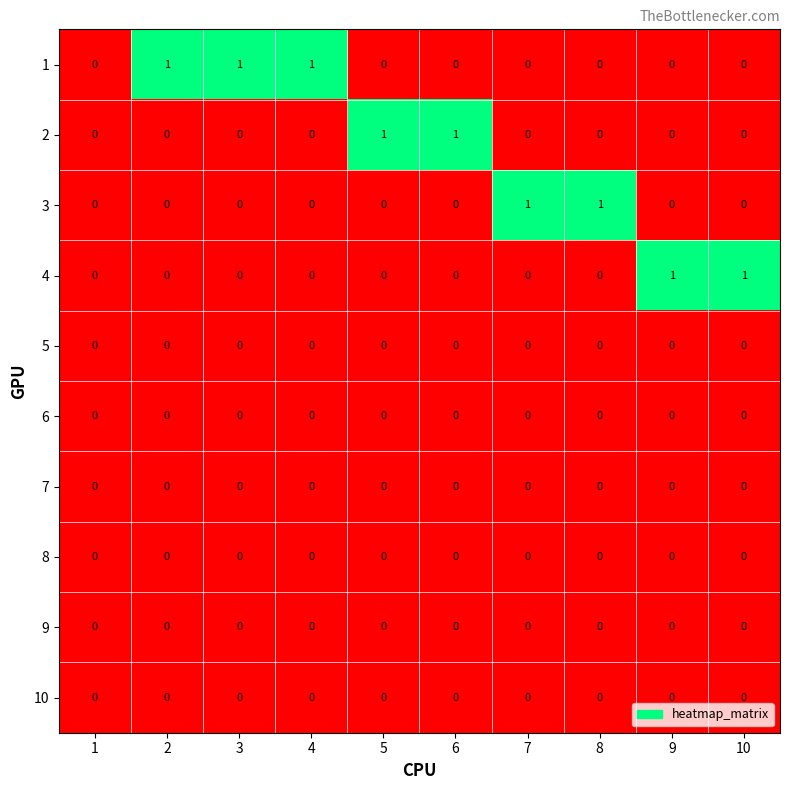

The value of 8 at 6 is 0. True or false?

True